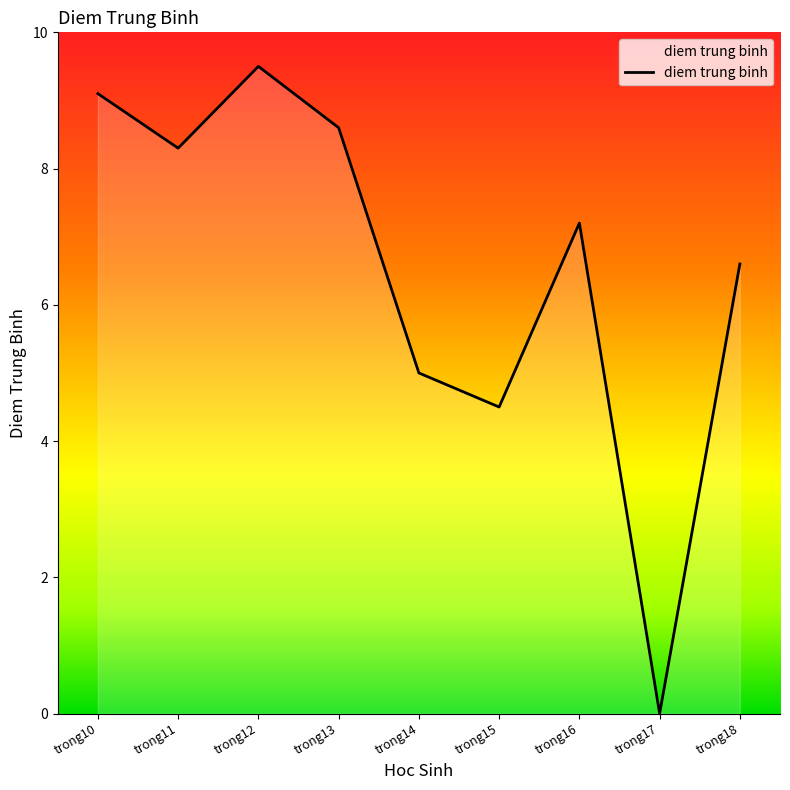

What is the change in value from trong11 to trong14?

-3.3